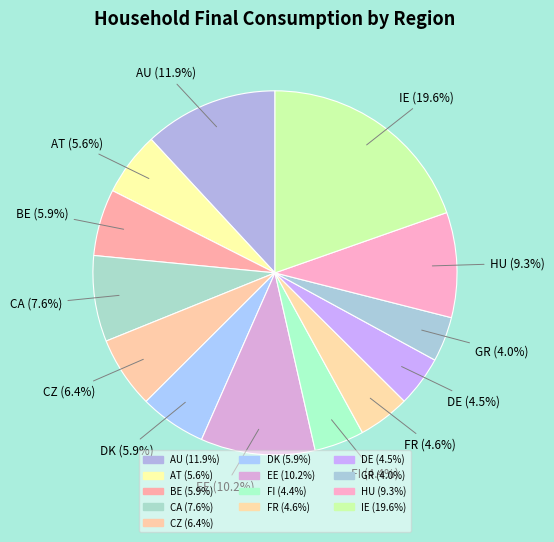

To the nearest percent, what is the combined percentage of FR and IE?

24%